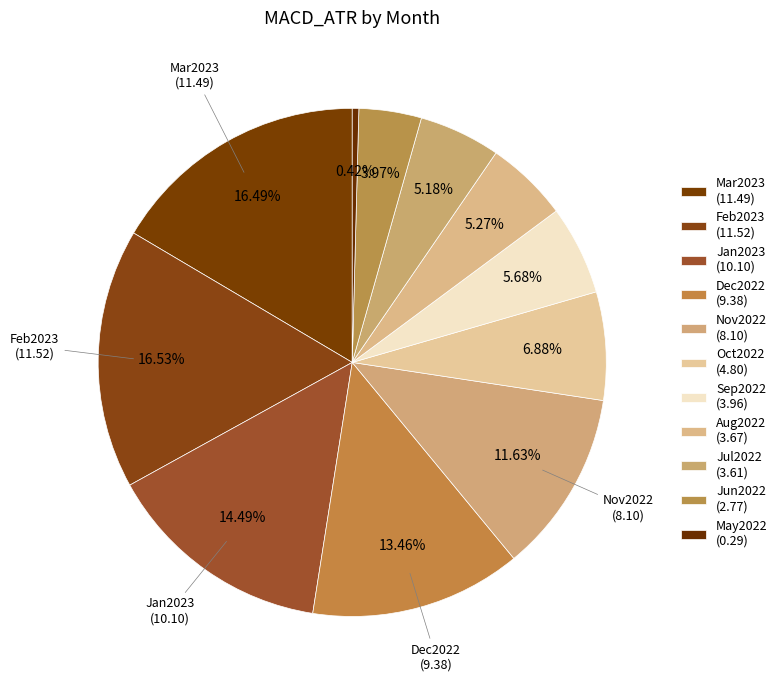

How many segments does this pie chart have?

11